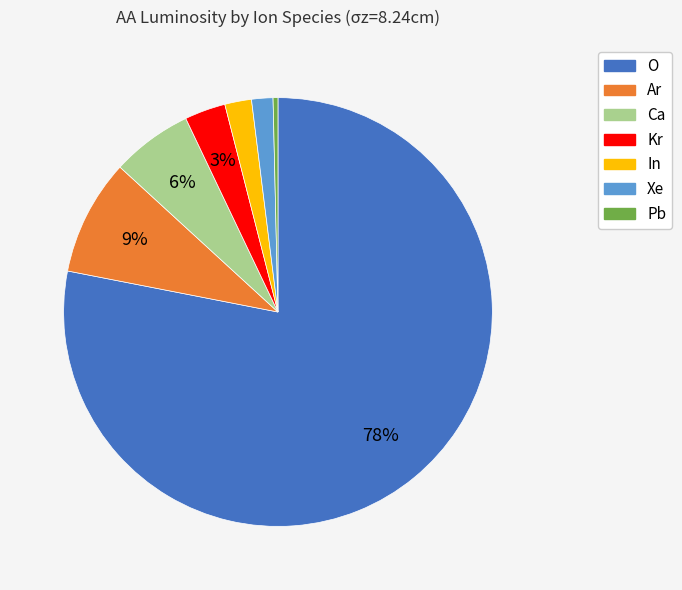

To the nearest percent, what is the average slice percentage?

14%